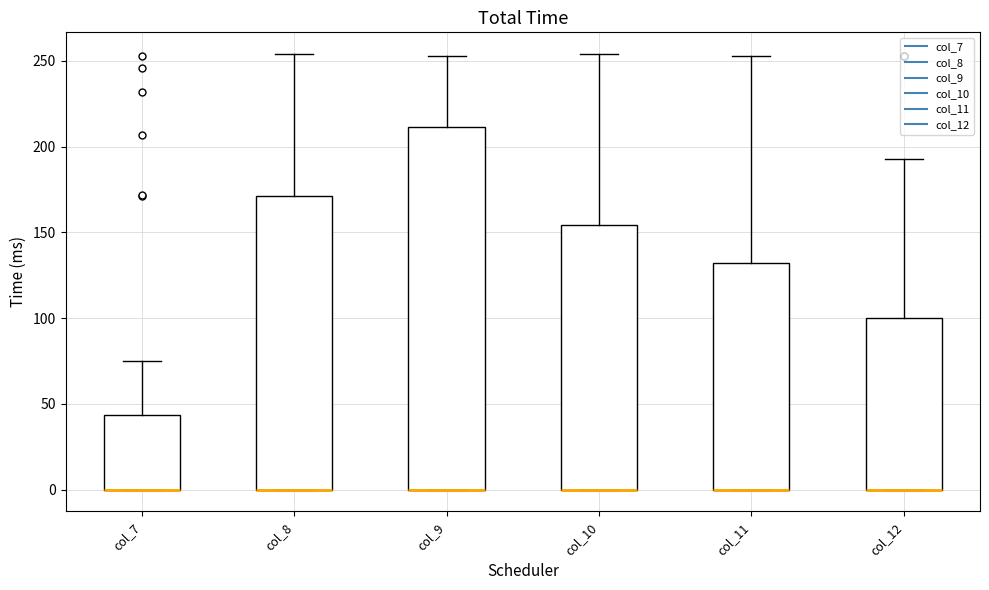

Reading left to right, transcribe this box plot: for each box, give where its median line is, the range the box spans, and where its two whiskers end, as read against the y-axis. The values are not printed on the chart, so give them approximately, as read against the axis.

col_7: median 0 (drawn on the box's lower edge), box 0 to 45, whiskers 0 to 75
col_8: median 0 (drawn on the box's lower edge), box 0 to 170, whiskers 0 to 255
col_9: median 0 (drawn on the box's lower edge), box 0 to 210, whiskers 0 to 255
col_10: median 0 (drawn on the box's lower edge), box 0 to 155, whiskers 0 to 255
col_11: median 0 (drawn on the box's lower edge), box 0 to 130, whiskers 0 to 255
col_12: median 0 (drawn on the box's lower edge), box 0 to 100, whiskers 0 to 195